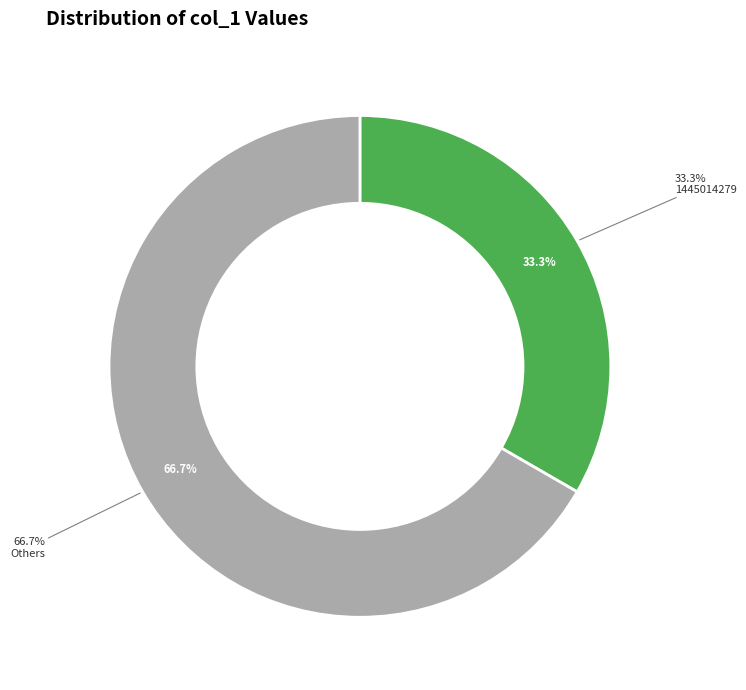

Is there any slice that represents more than half of the pie?

Yes